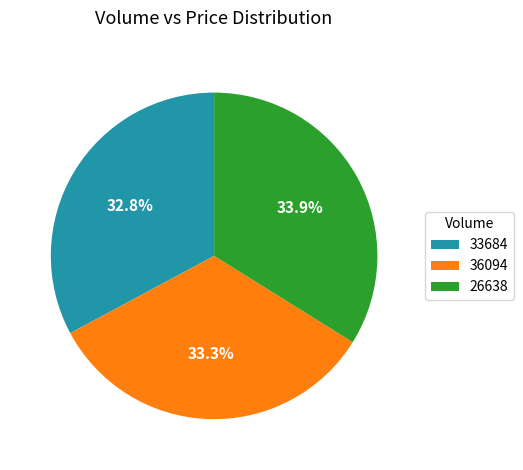

What percentage is the 26638 slice, to the nearest percent?

34%